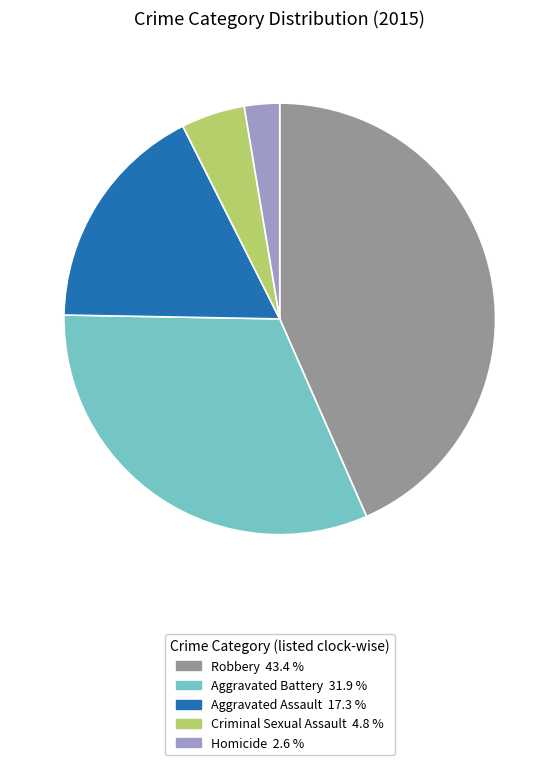

How many segments does this pie chart have?

5